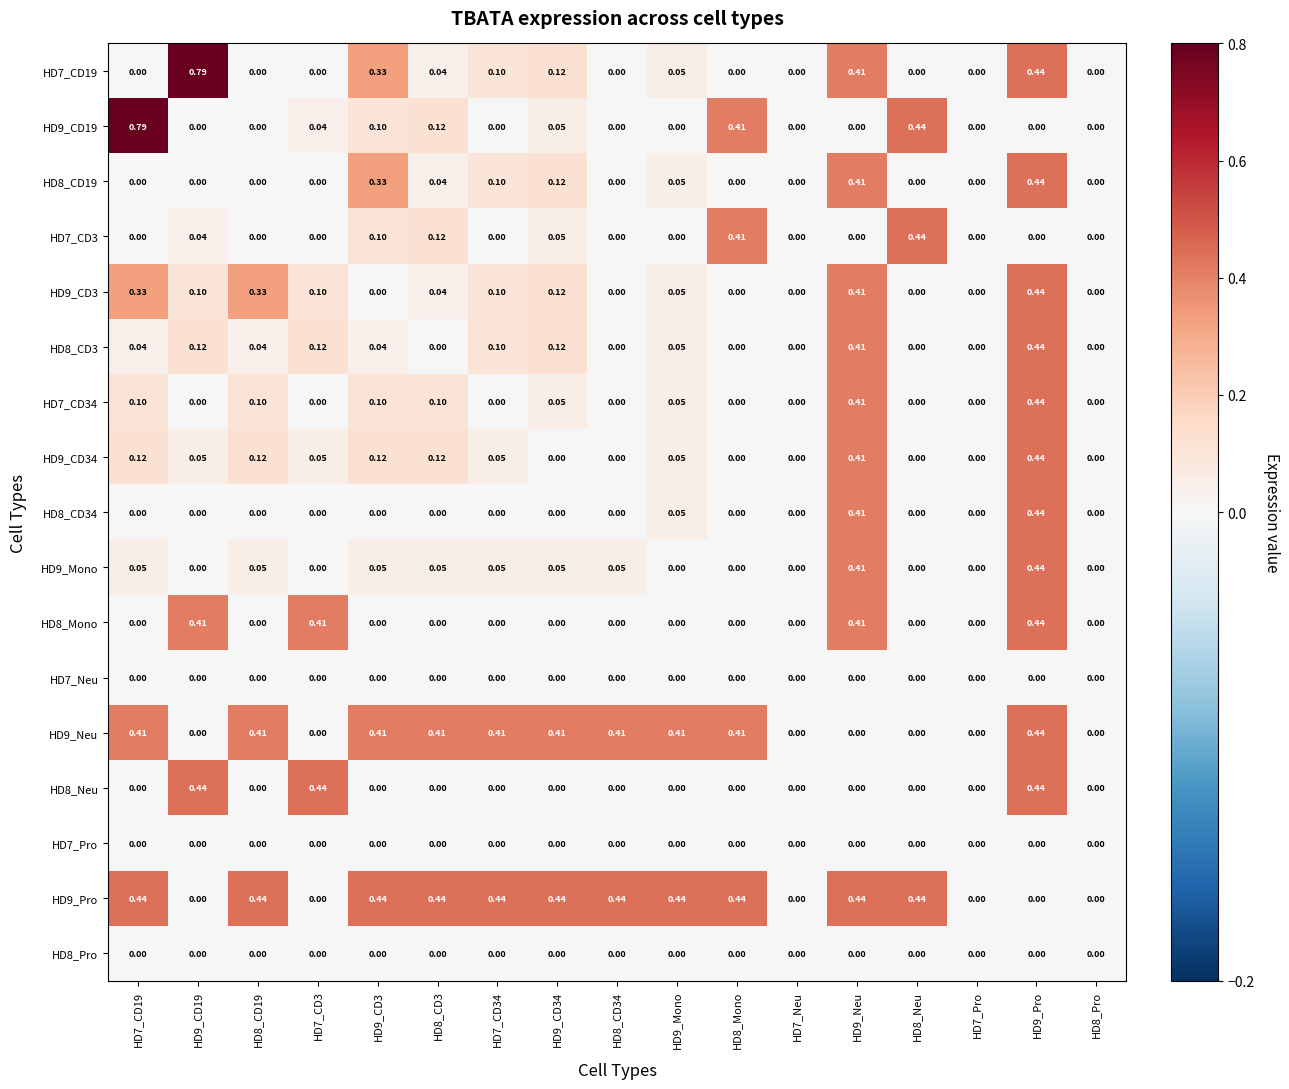

What is the difference between the highest and lowest values at HD8_CD3?

0.4